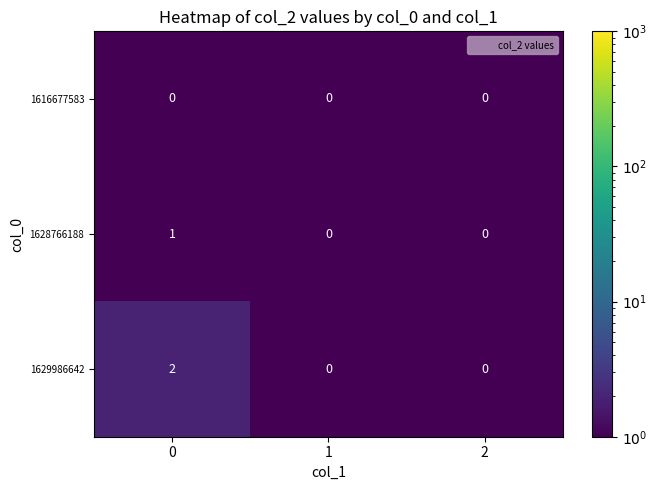

Which series changed the most between 0 and 1?

1629986642